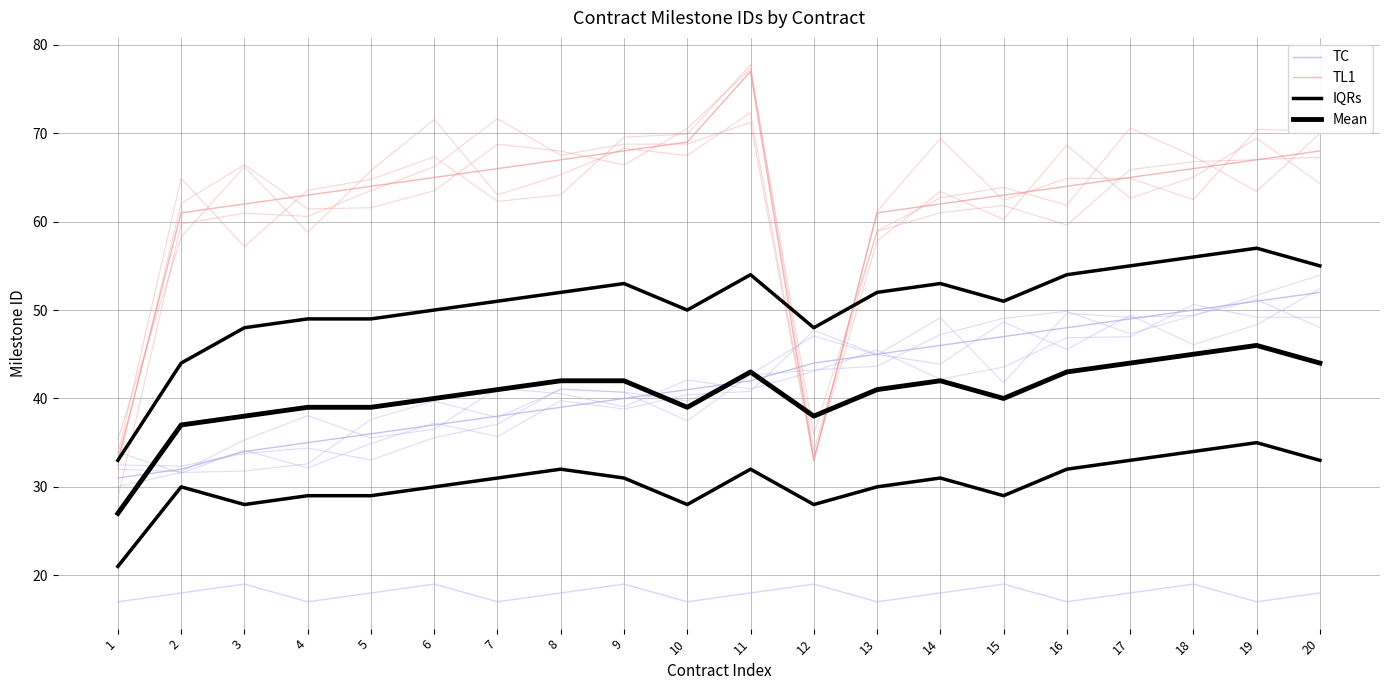

Which series has the largest total across all categories?

TL1